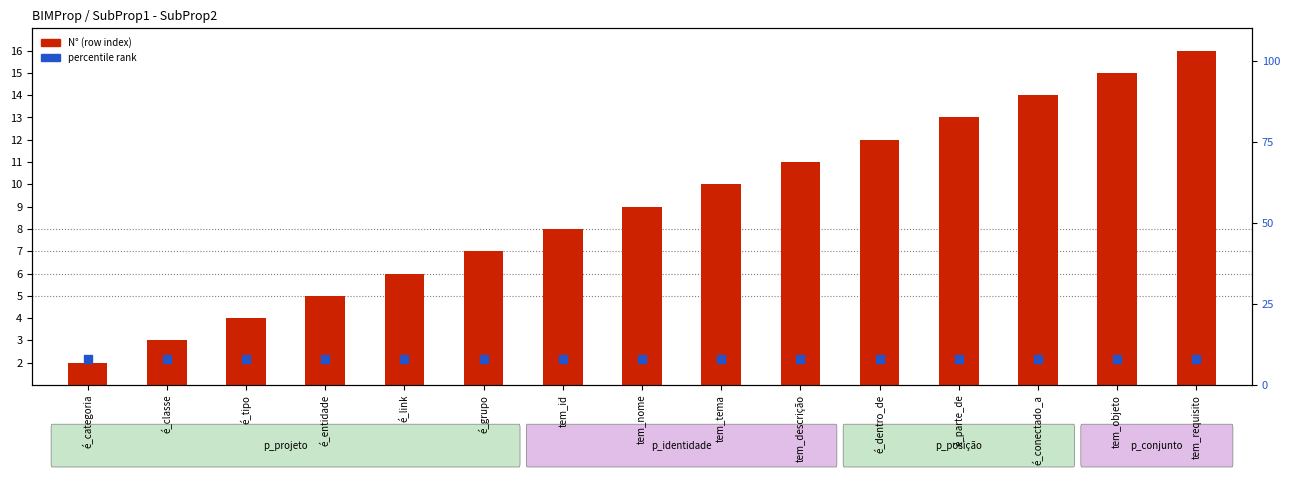

What are all the series names shown in the legend?

N° (row index), percentile rank